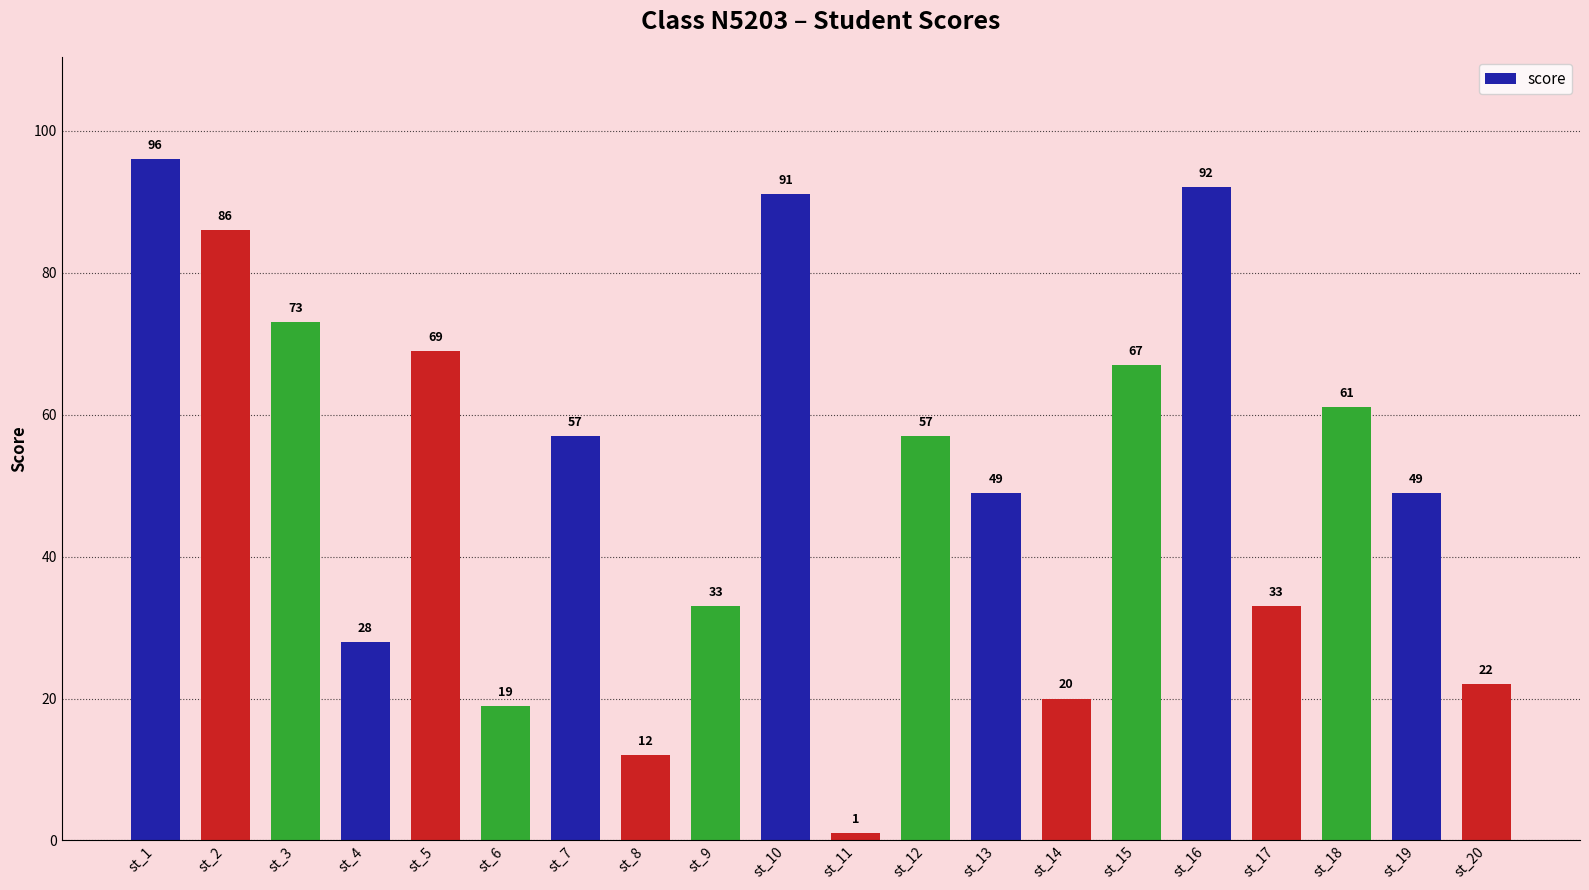

Which has a higher value, st_14 or st_17?

st_17